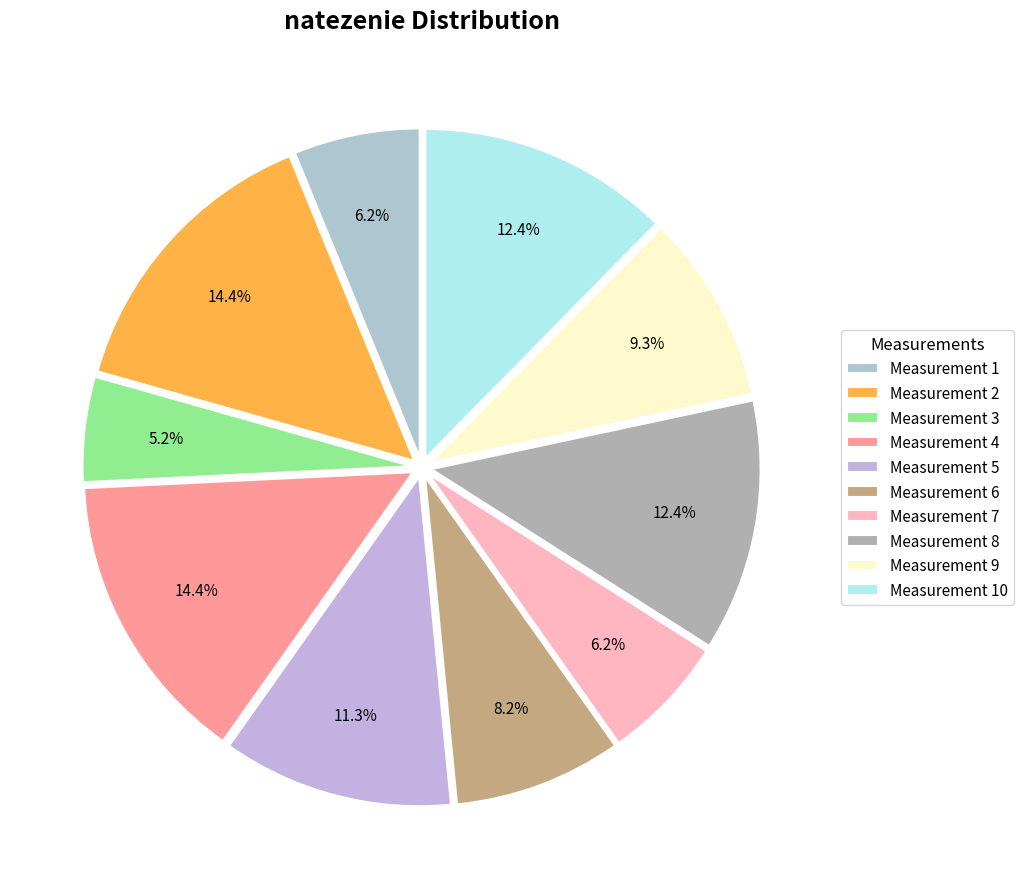

Rank the categories by value from lowest to highest.

3, 1, 7, 6, 9, 5, 8, 10, 2, 4